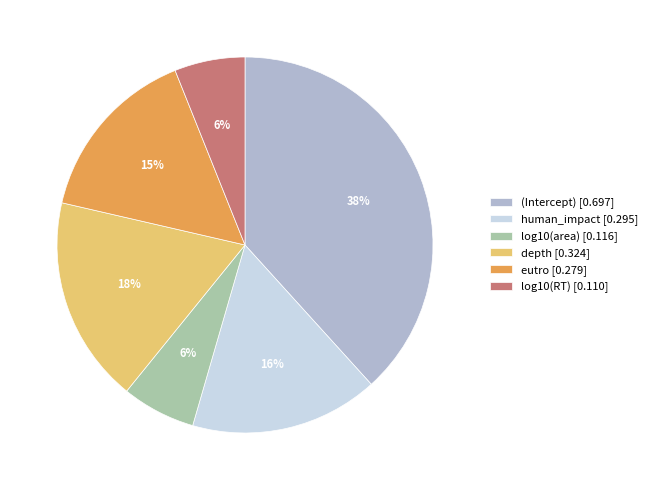

What is the largest slice in the pie chart?

(Intercept)